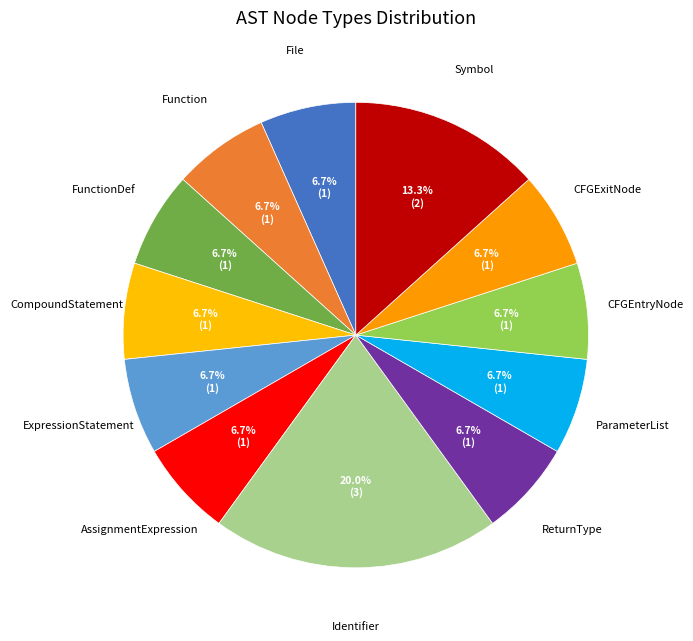

To the nearest percent, what is the difference between the largest and smallest slice percentages?

13%